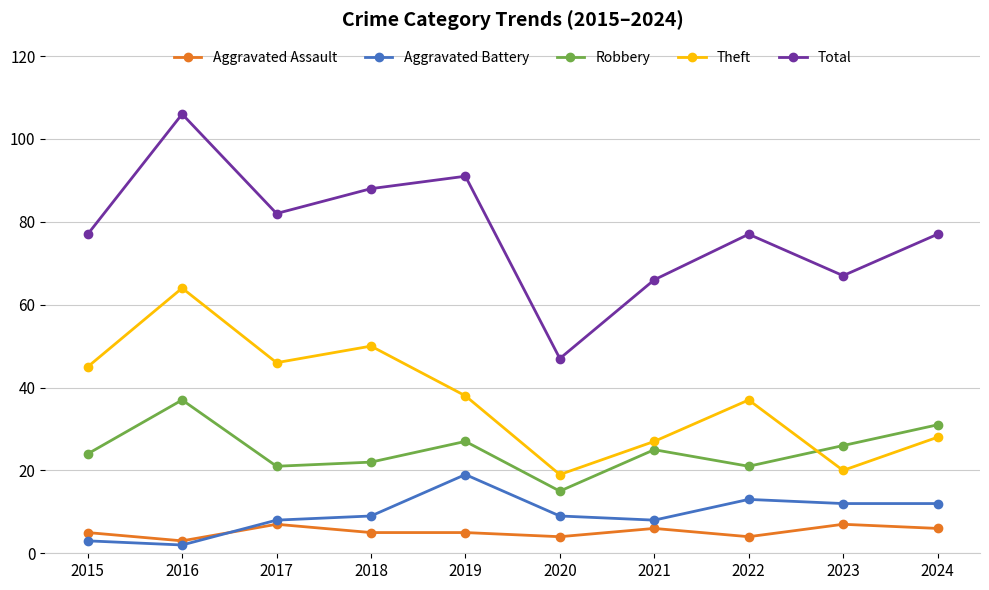

Between 2019 and 2020, which series saw the biggest shift?

Total